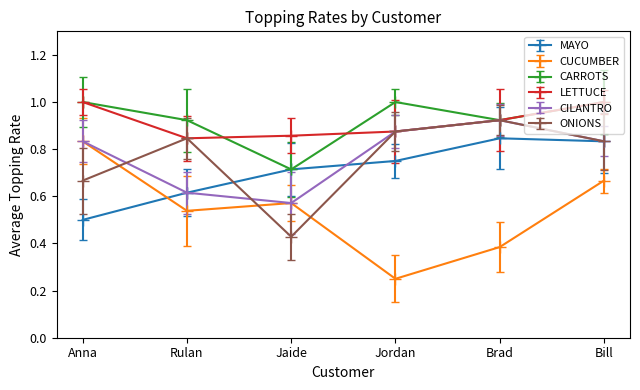

Rank the categories by CARROTS value from highest to lowest.

Anna, Jordan, Bill, Rulan, Brad, Jaide